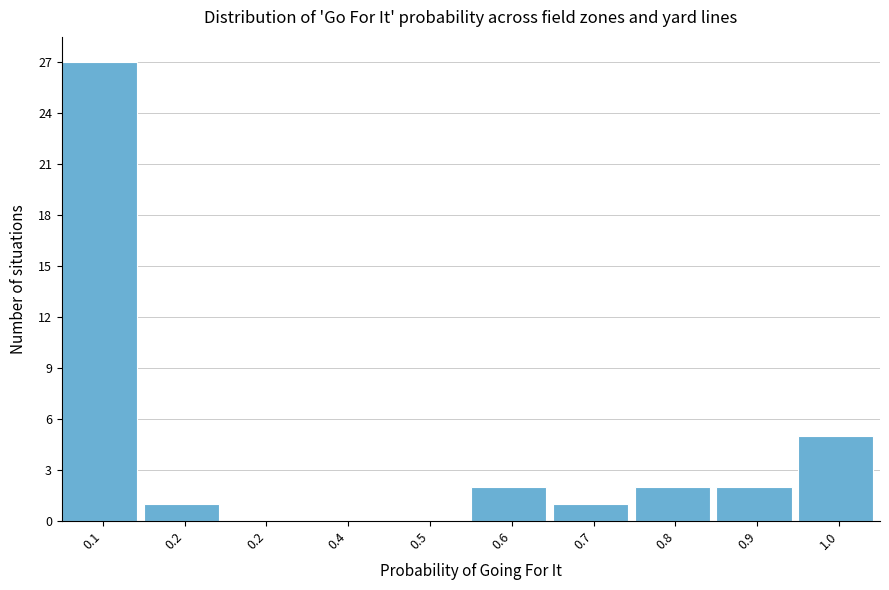

Are the bars horizontal?

No